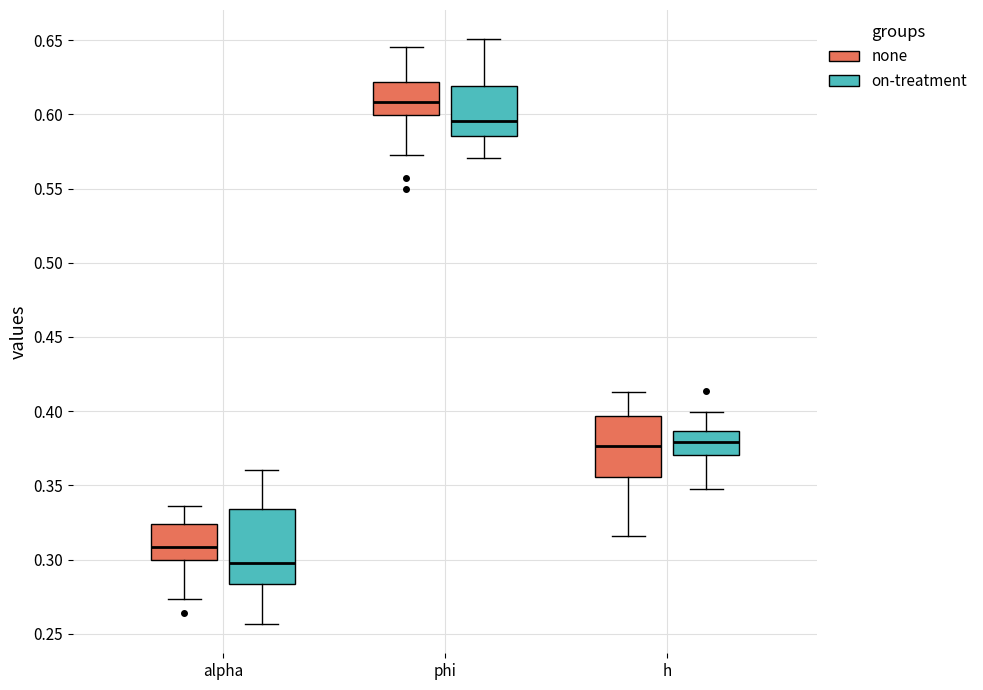

Where is the lower edge of the box for h (on-treatment) on the y-axis? The values are not printed on the chart, so give them approximately, as read against the axis.

0.370